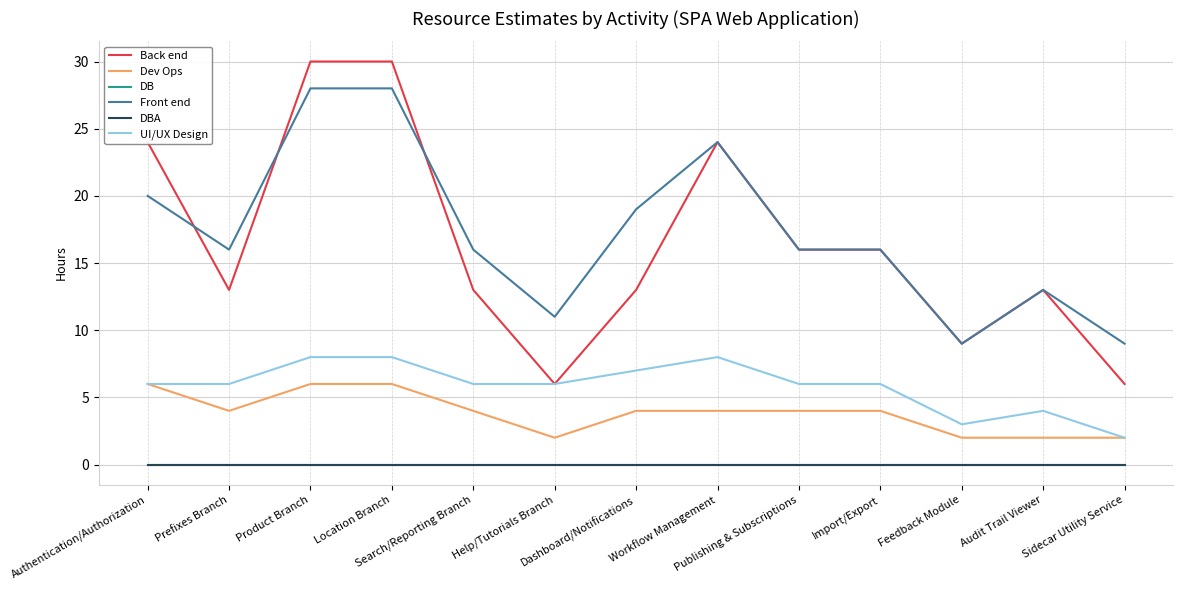

Reading left to right, extract all data points from this chart.

Back end: 24	13	30	30	13	6	13	24	16	16	9	13	6
Dev Ops: 6	4	6	6	4	2	4	4	4	4	2	2	2
DB: 0	0	0	0	0	0	0	0	0	0	0	0	0
Front end: 20	16	28	28	16	11	19	24	16	16	9	13	9
DBA: 0	0	0	0	0	0	0	0	0	0	0	0	0
UI/UX Design: 6	6	8	8	6	6	7	8	6	6	3	4	2